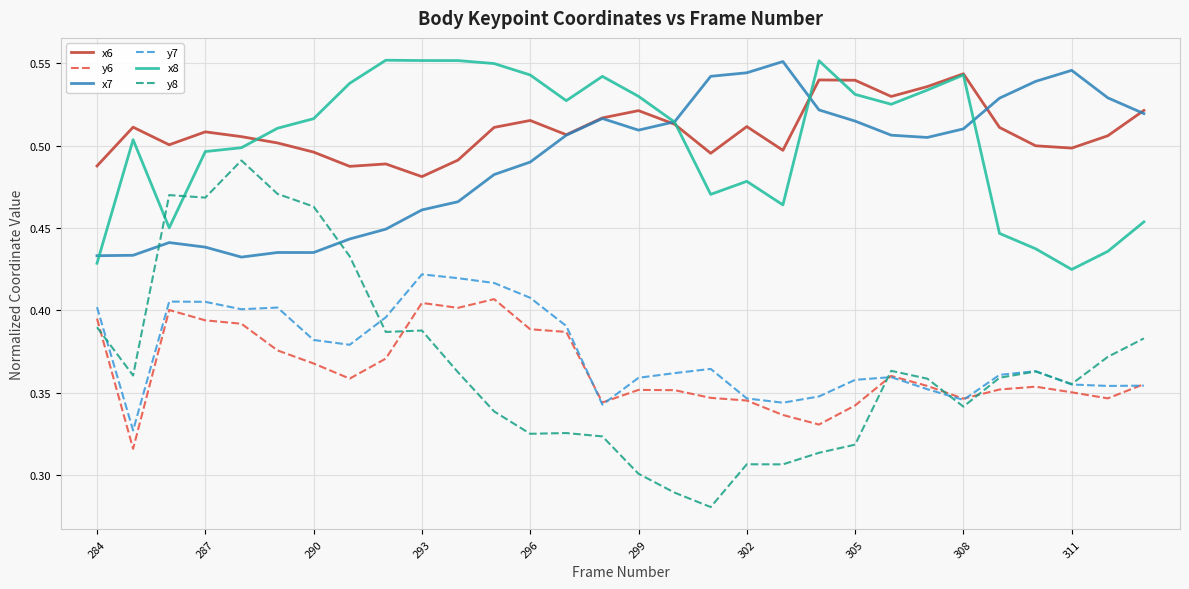

Which series has the widest spread of values?

y8